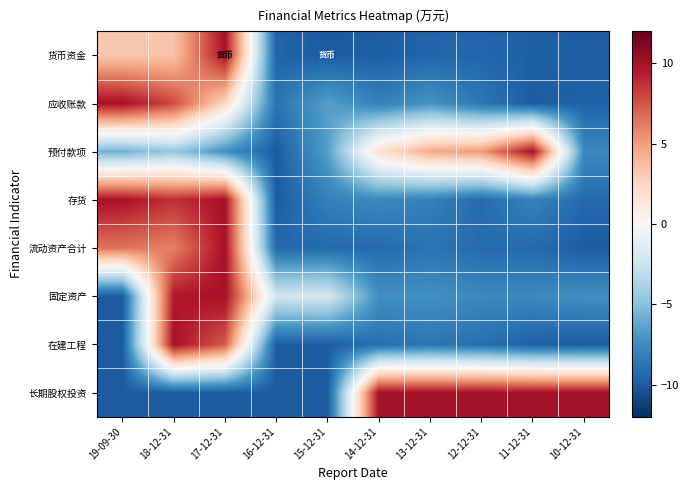

At which category is the sum across all series the highest?

17-12-31